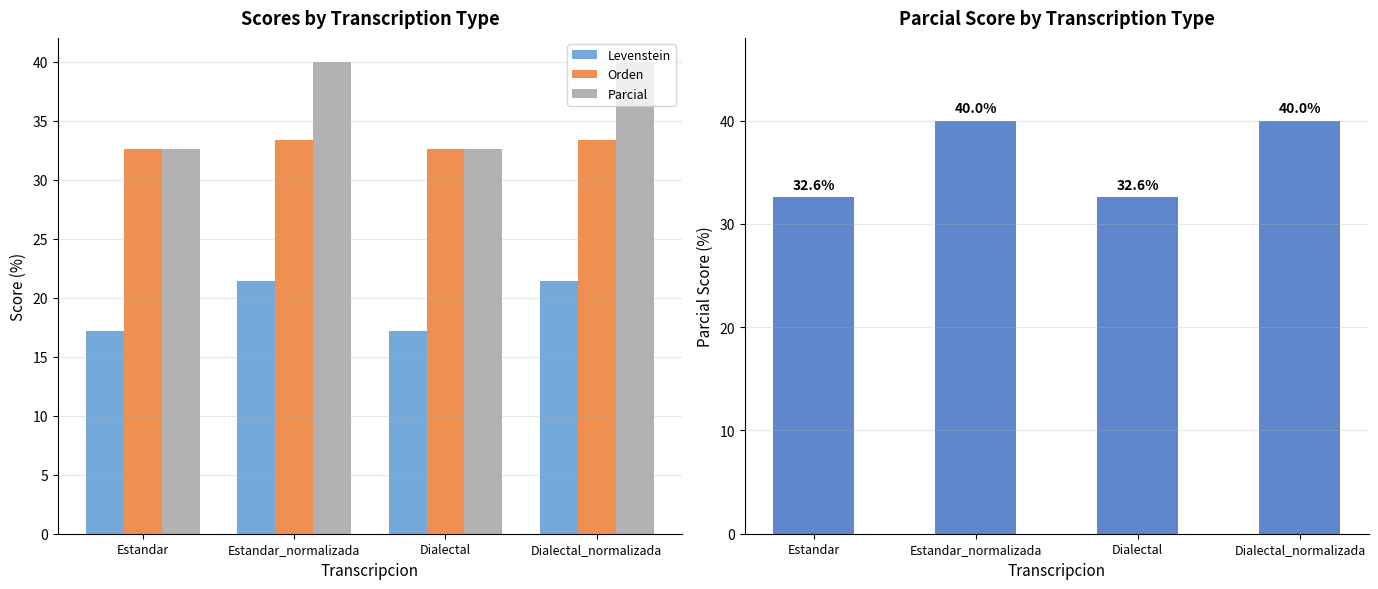

What is the maximum value shown in the chart?

40.0